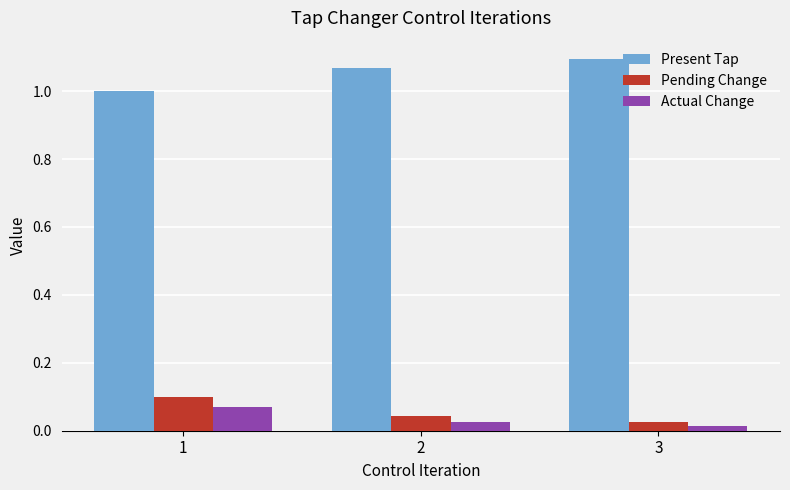

Read the Present Tap value at 1.

1.0